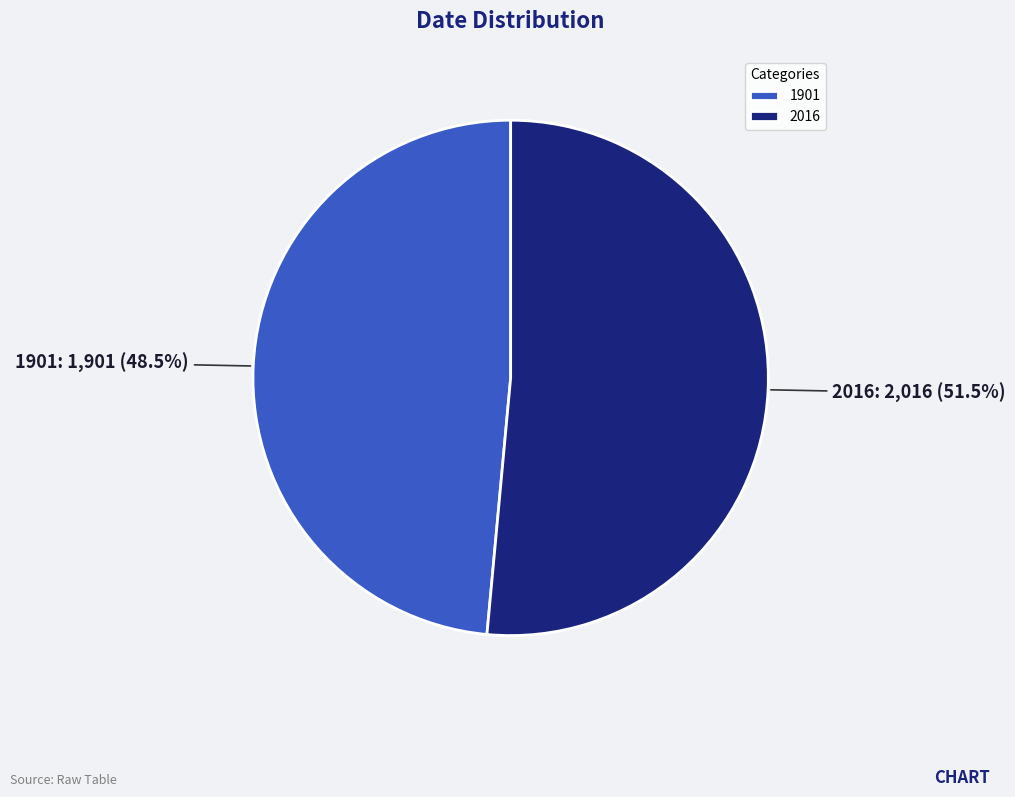

To the nearest percent, what is the average slice percentage?

50%